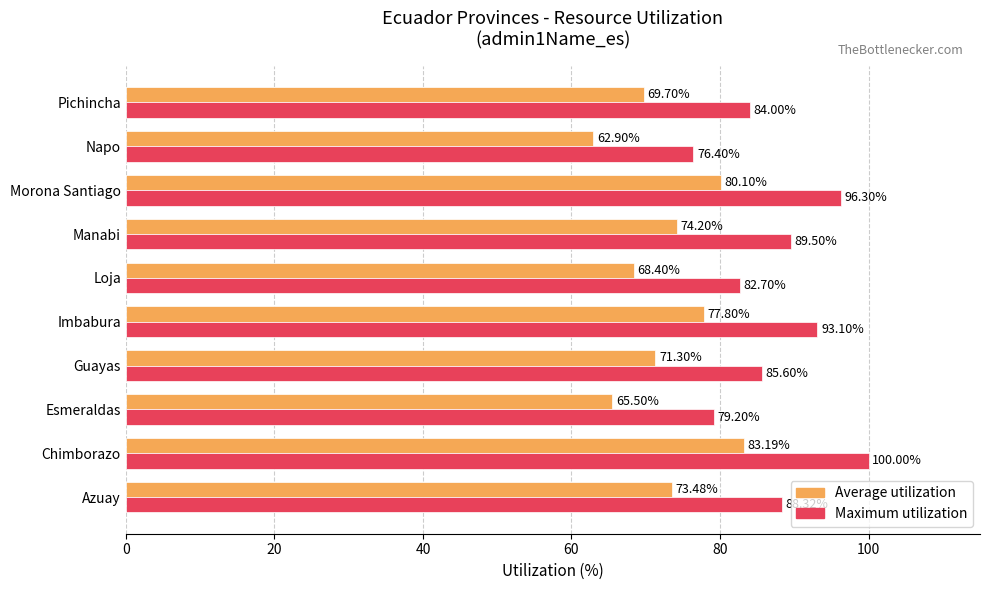

Is the value of Maximum utilization at Guayas greater than the value of Average utilization at Guayas?

Yes